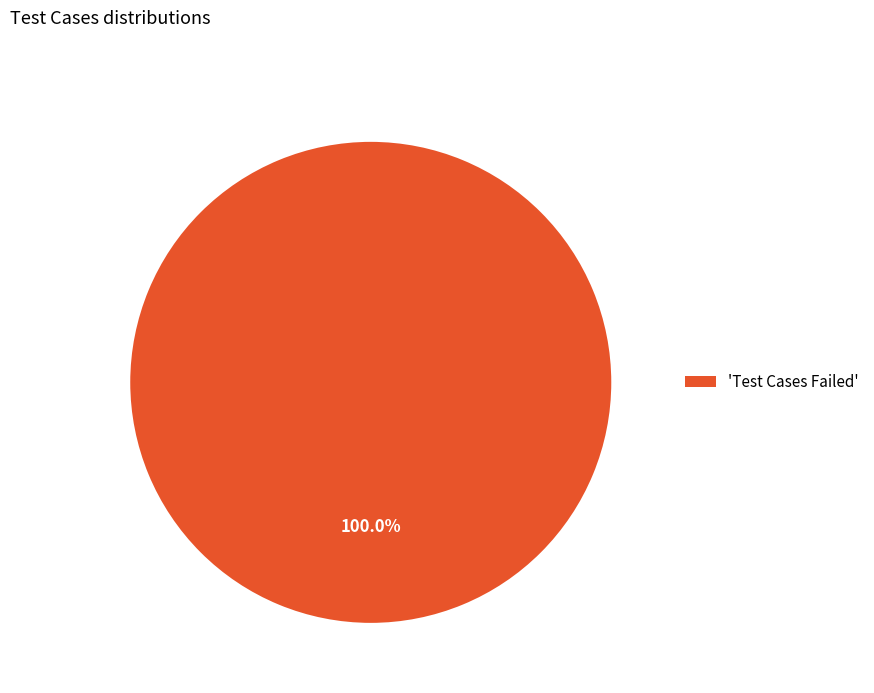

Does 'Test Cases Failed' represent more than half of the total?

Yes